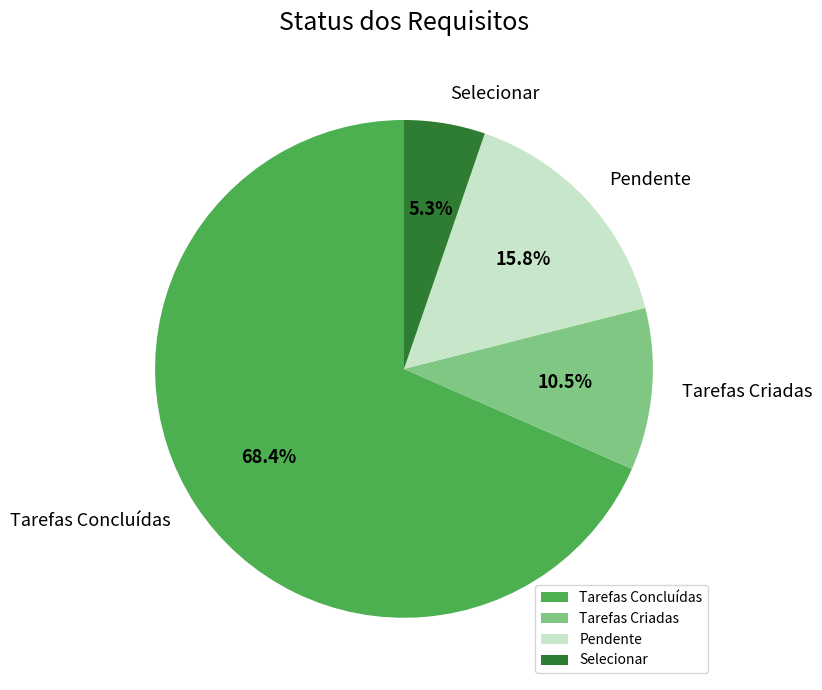

To the nearest percent, what is the combined percentage of Tarefas Criadas and Selecionar?

16%